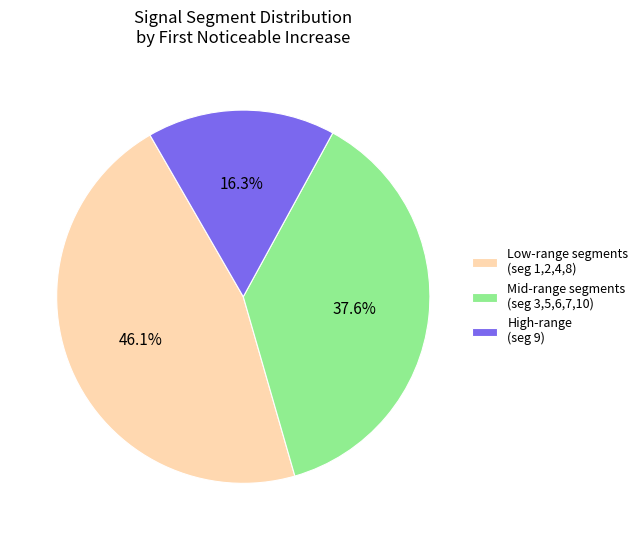

Rank the categories by value from highest to lowest.

Low-range segments (seg 1,2,4,8), Mid-range segments (seg 3,5,6,7,10), High-range (seg 9)